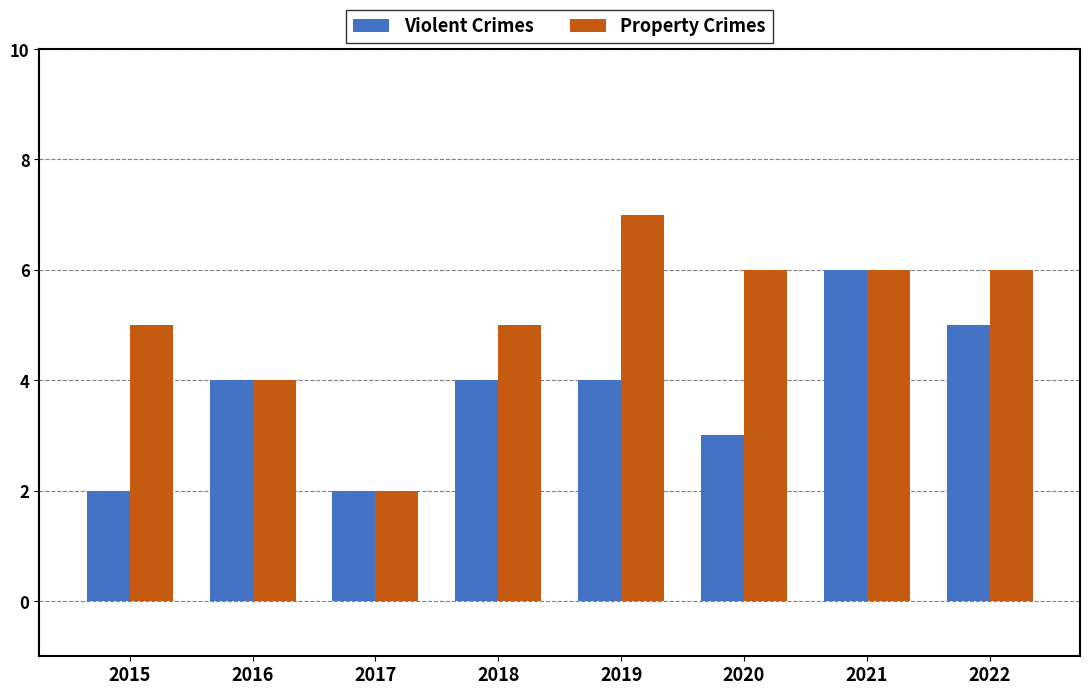

What is the value of the Violent Crimes bar at the 4th from the left?

4